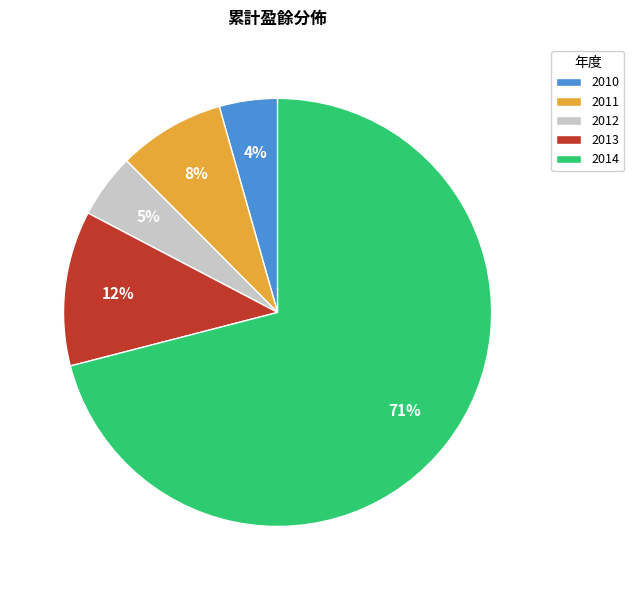

Which category has the biggest portion of the pie?

2014